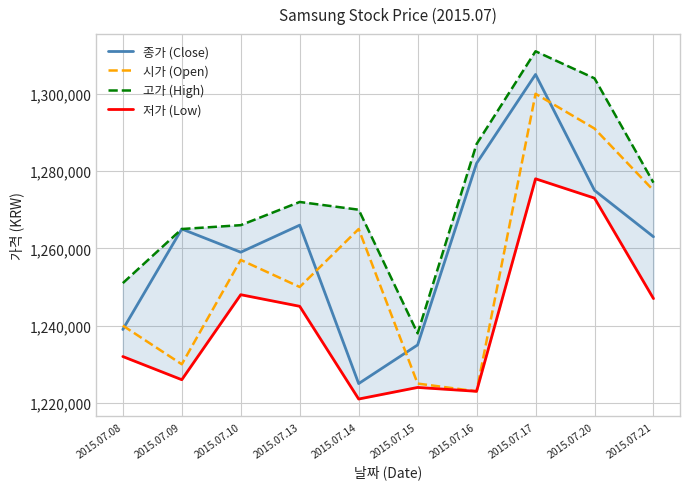

Reading left to right, transcribe all the data shown in this chart.

종가 (Close): 1239000	1265000	1259000	1266000	1225000	1235000	1282000	1305000	1275000	1263000
시가 (Open): 1240000	1230000	1257000	1250000	1265000	1225000	1223000	1300000	1291000	1275000
고가 (High): 1251000	1265000	1266000	1272000	1270000	1238000	1287000	1311000	1304000	1277000
저가 (Low): 1232000	1226000	1248000	1245000	1221000	1224000	1223000	1278000	1273000	1247000